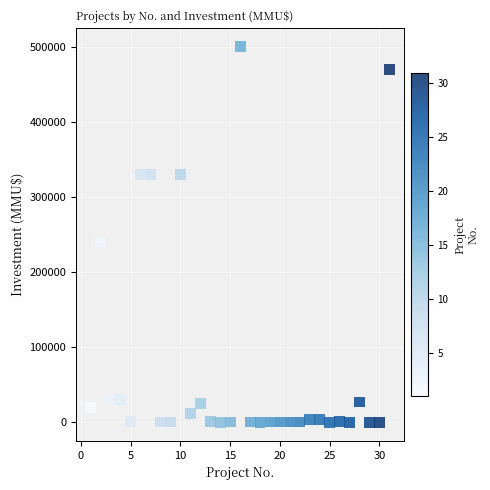

What Y value in the scatter plot is closest to 250000?

240000